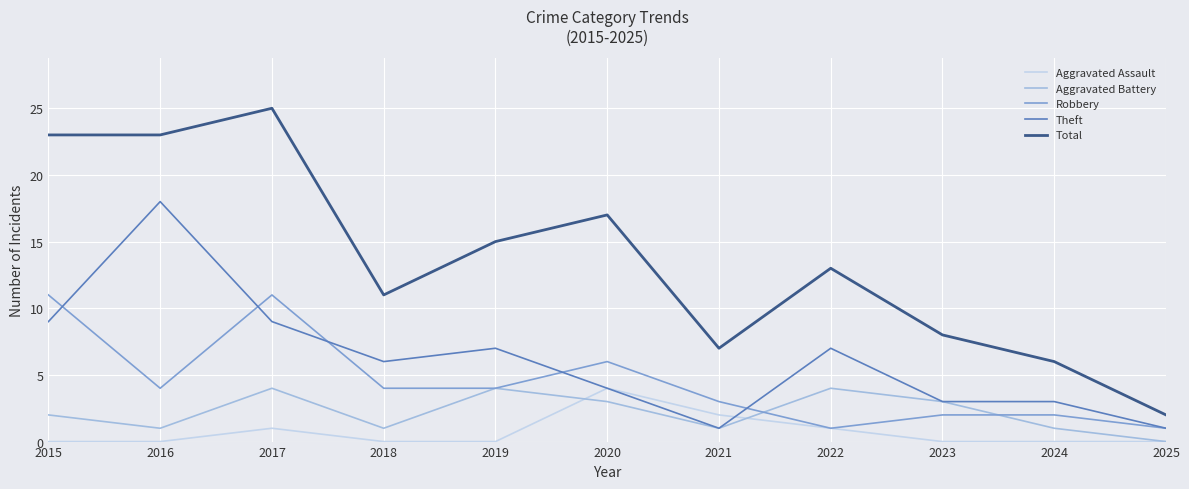

What is the total value across all series at 2016?

46